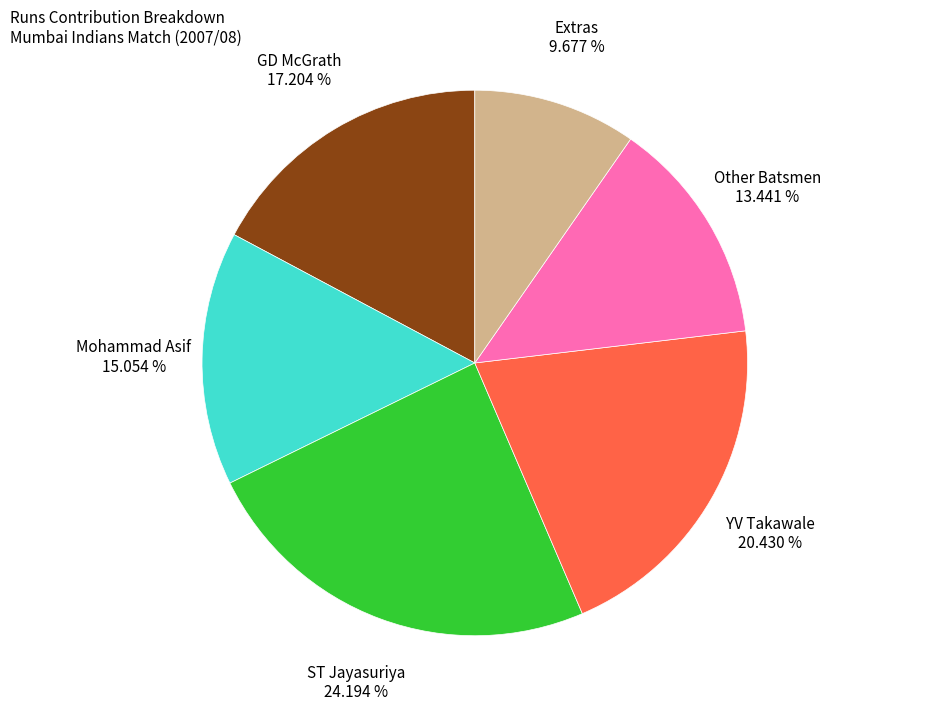

Does any single category account for the majority?

No